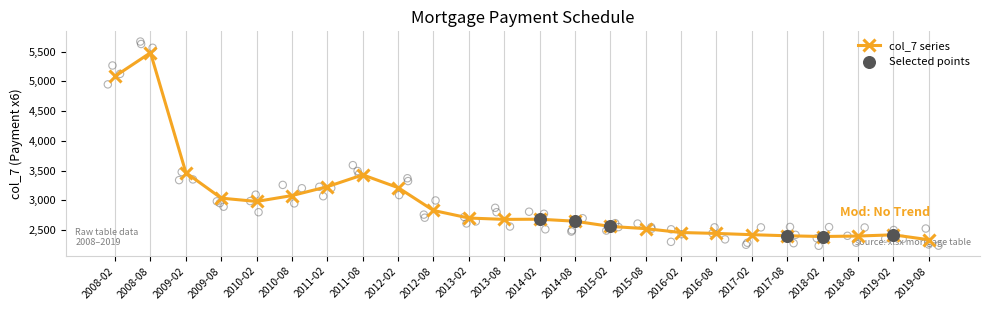

What is the change in value from 2013-08 to 2017-02?

-257.8